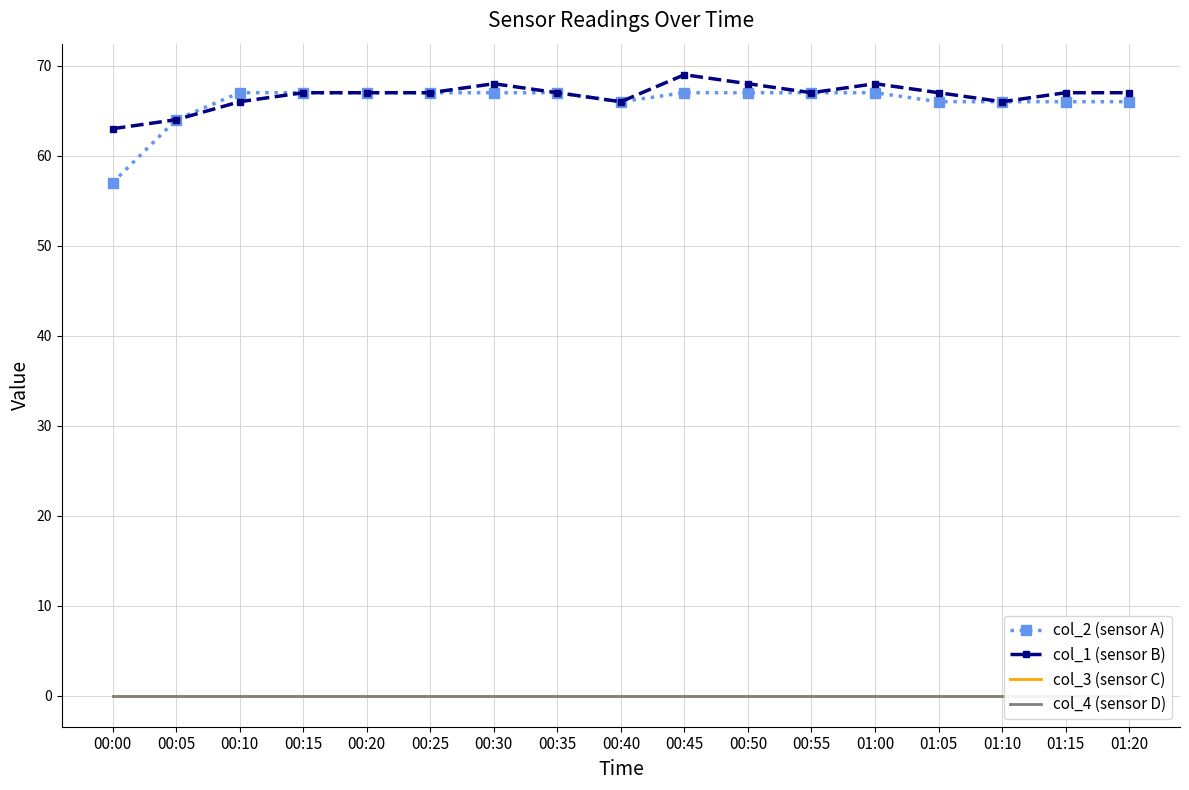

At which label does col_2 (sensor A) reach its peak?

00:10